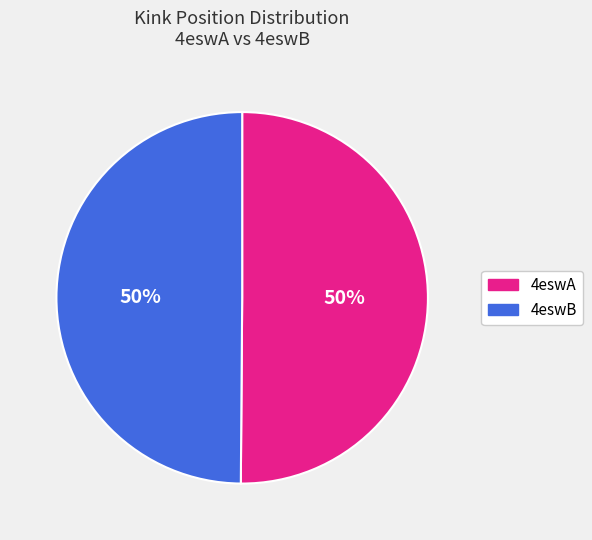

True or false: 4eswB accounts for 42% of the total.

False